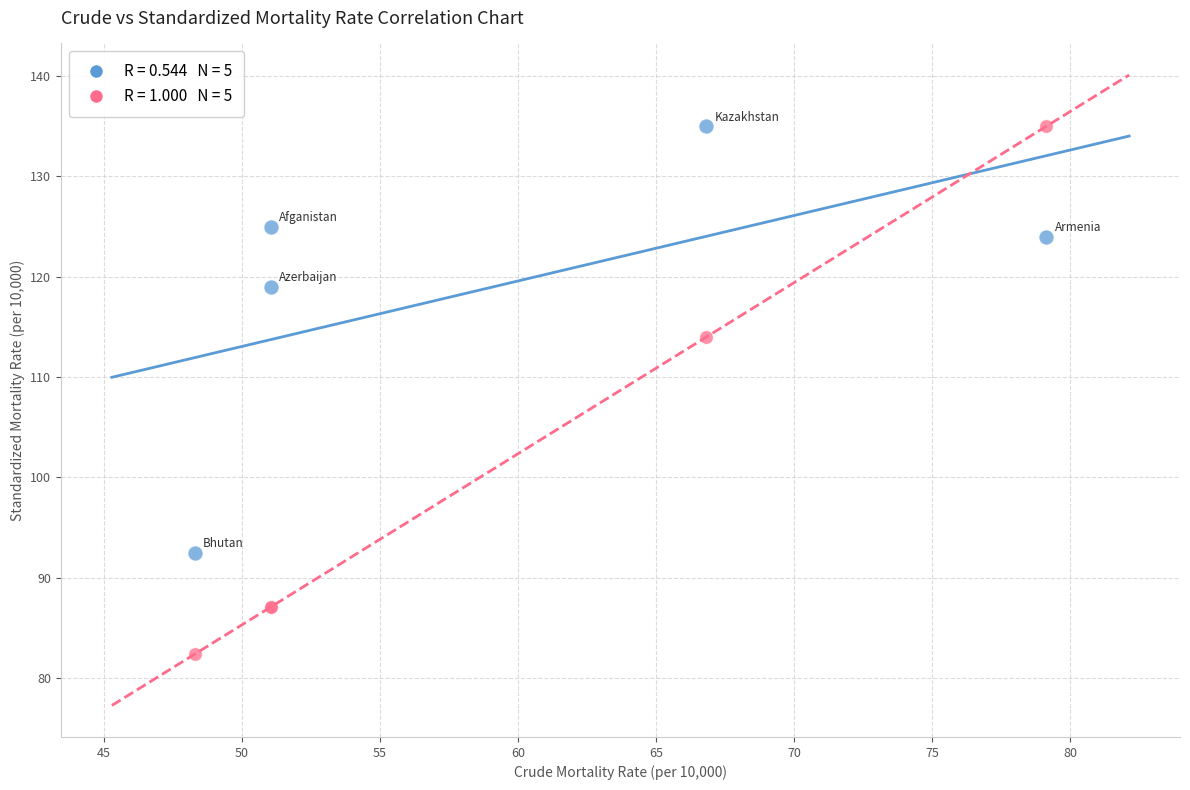

Across all series, what Y value is closest to 108?

114.0